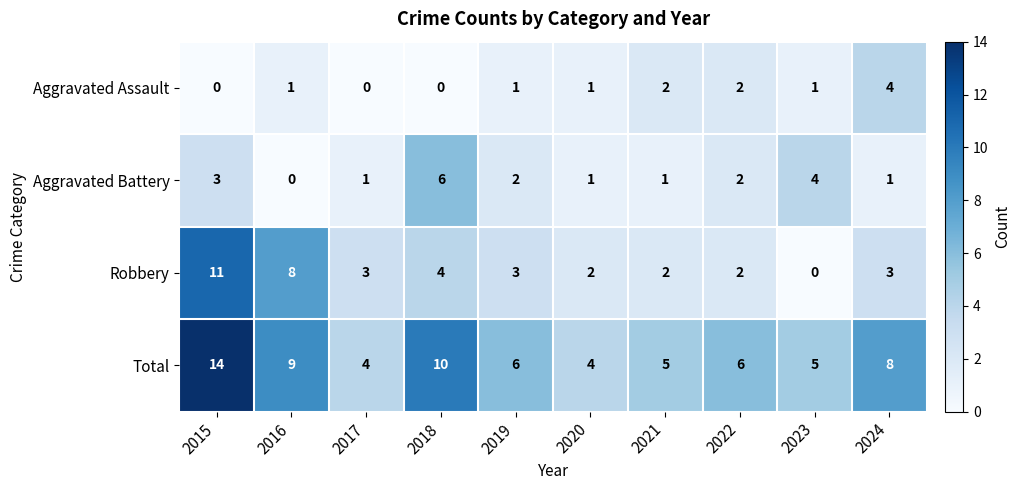

At which category does the chart reach its peak across all series?

2015